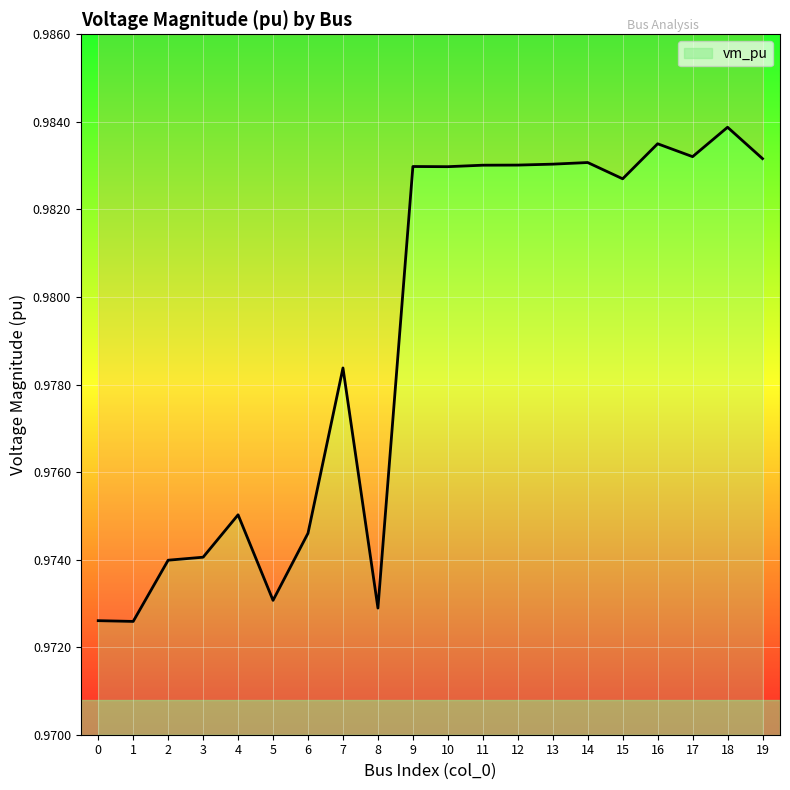

How many categories are shown in the chart?

20